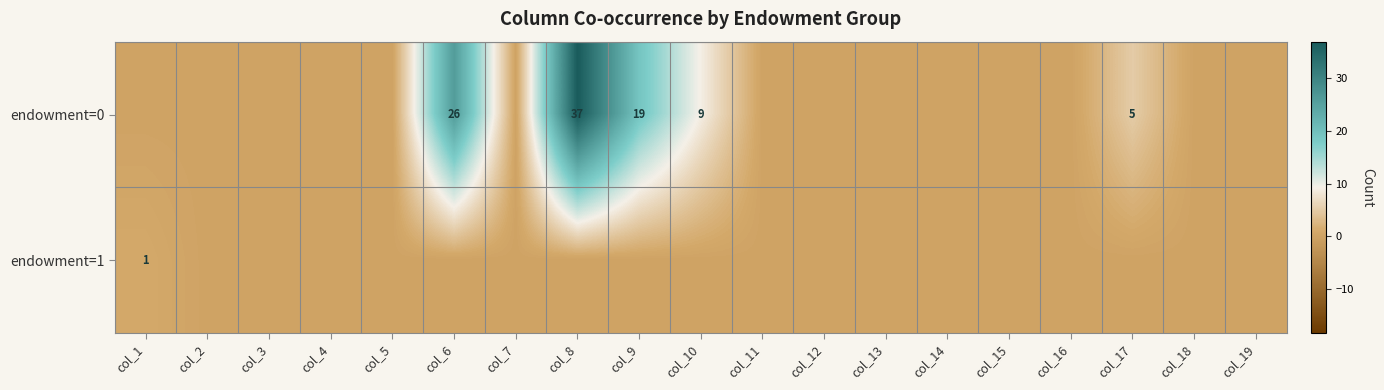

Is it true that endowment=0 equals 21 at col_5?

False